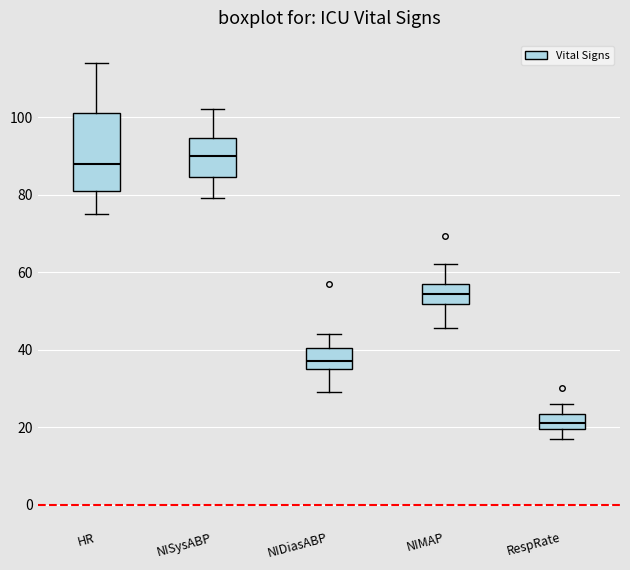

Which box is the tallest, from its lower edge to its upper edge?

HR